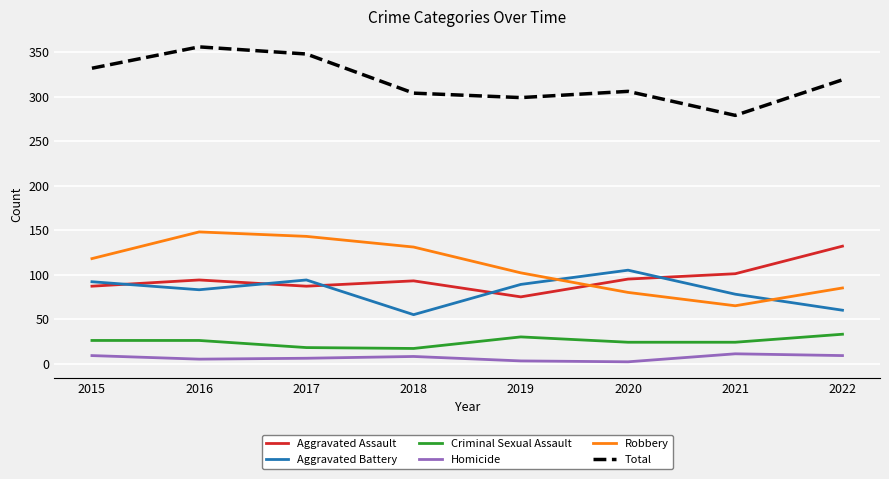

What is the greatest value displayed?

356